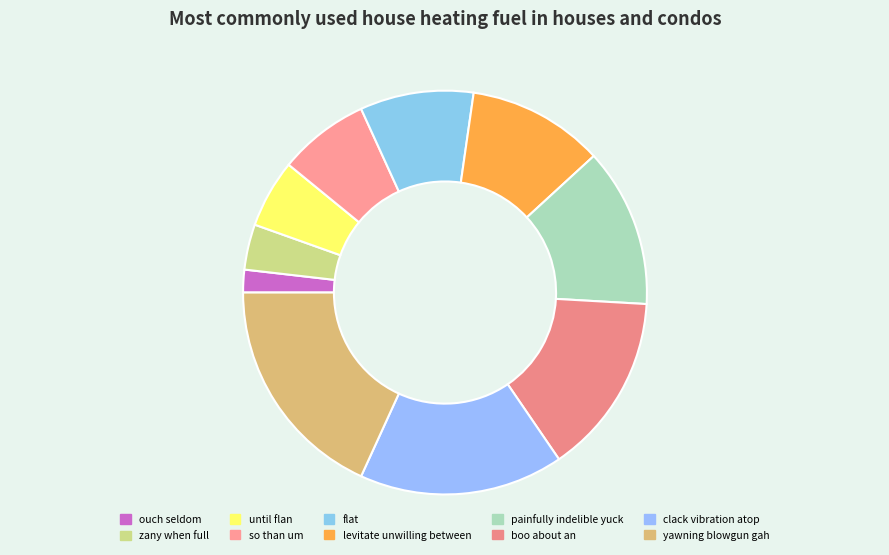

Approximately how many times larger is the value at levitate unwilling between compared to ouch seldom?

6.0